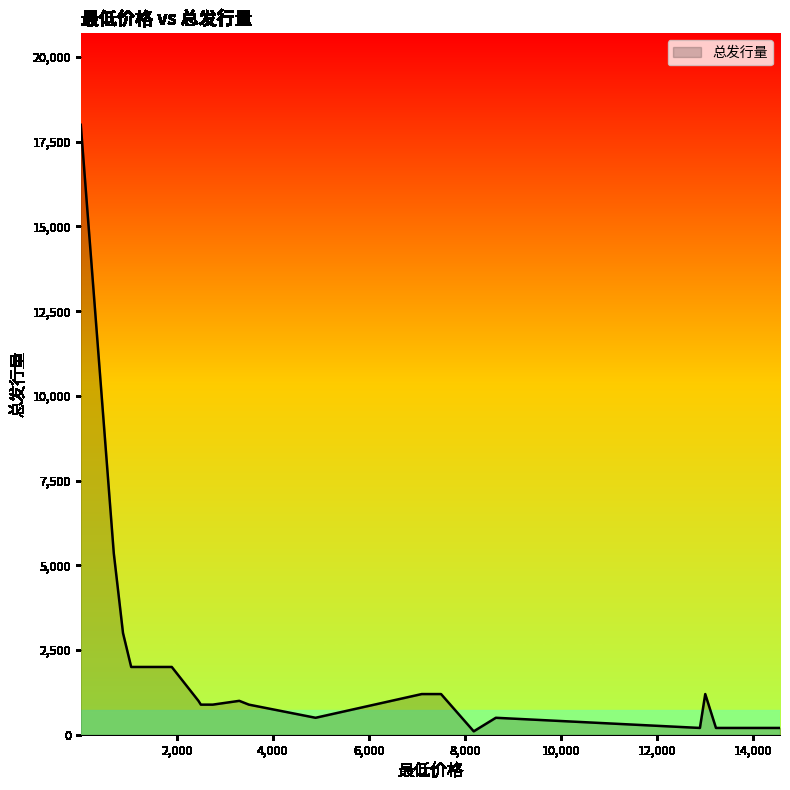

What is the difference between the maximum and minimum values?

17900